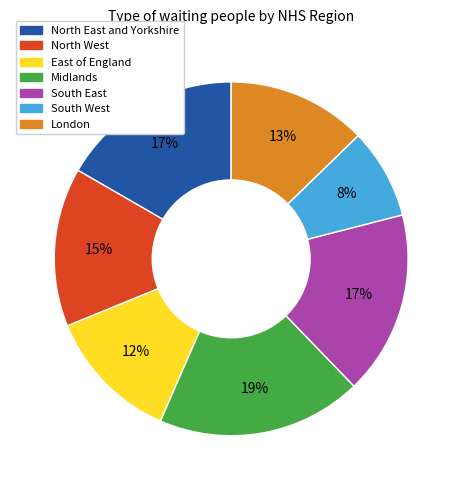

To the nearest percent, what portion does South West represent?

8%